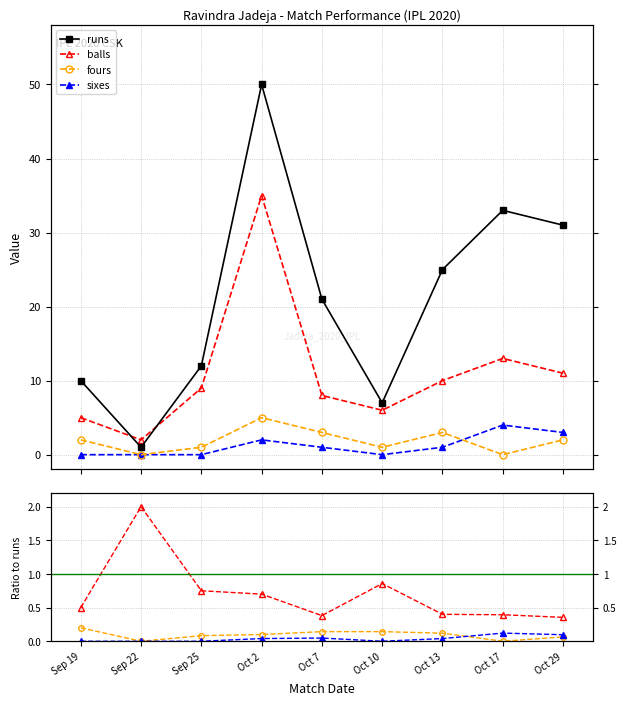

Which series has the largest total across all categories?

runs